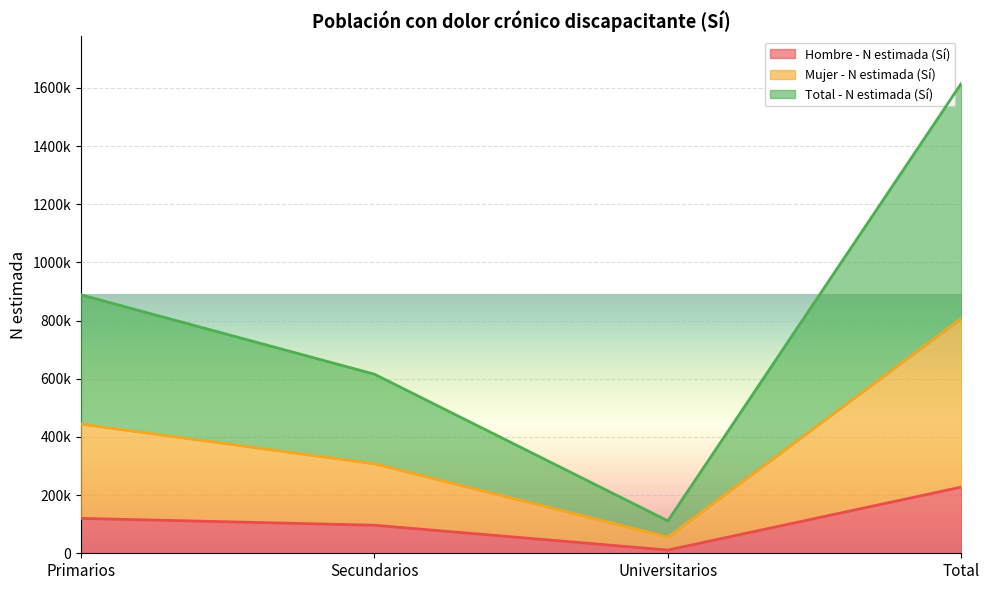

Which series changed the most between Primarios and Secundarios?

Total - N estimada (Sí)